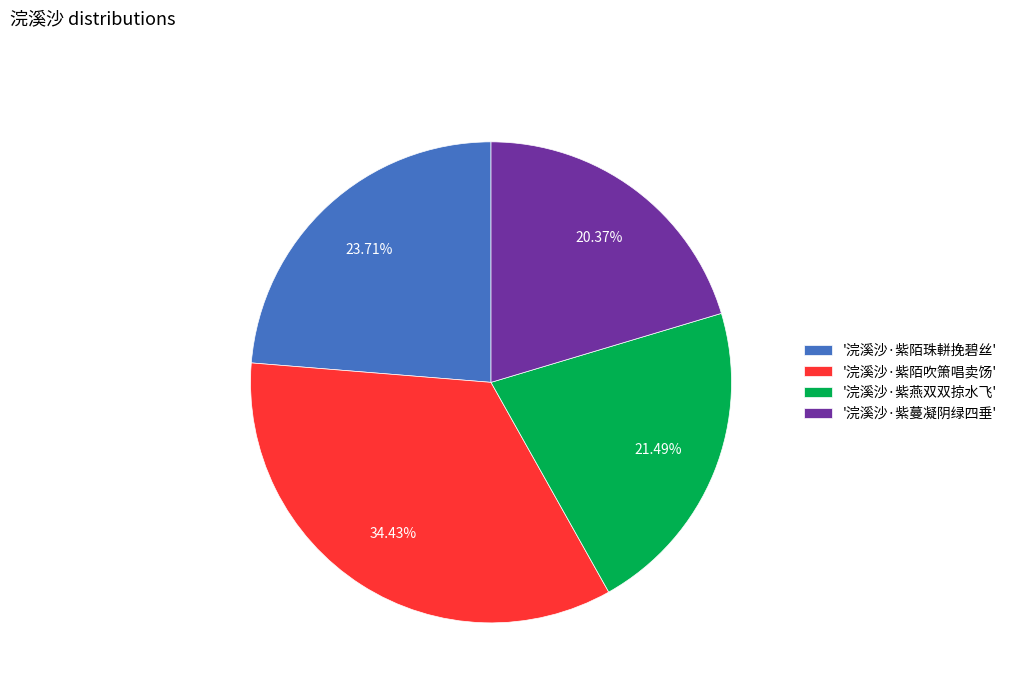

Rank the categories by value from lowest to highest.

'浣溪沙·紫蔓凝阴绿四垂', '浣溪沙·紫燕双双掠水飞', '浣溪沙·紫陌珠軿挽碧丝', '浣溪沙·紫陌吹箫唱卖饧'